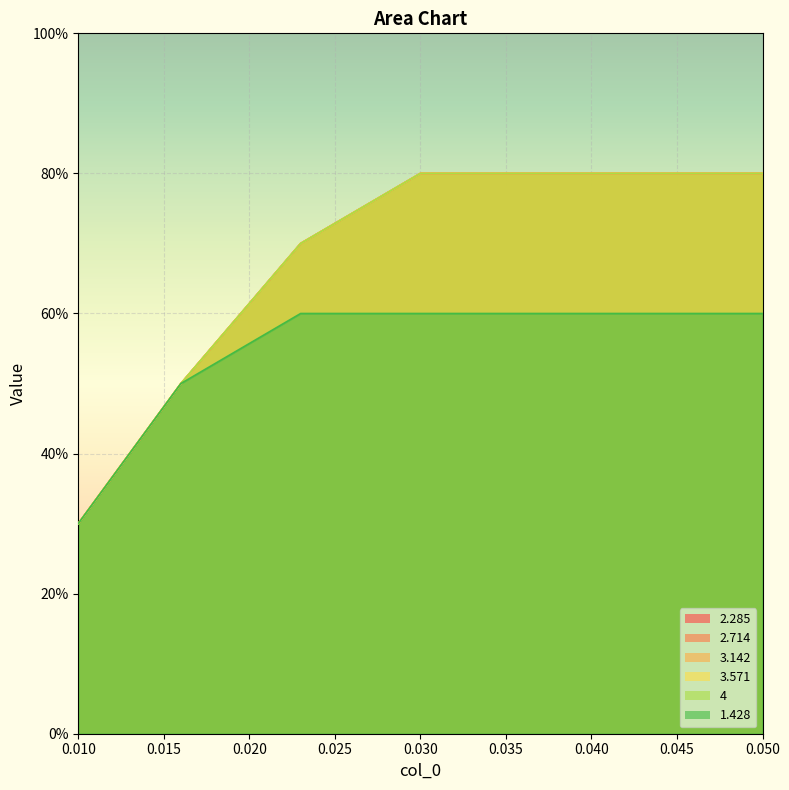

What value does the 2.285 series have at 0.025?

0.8